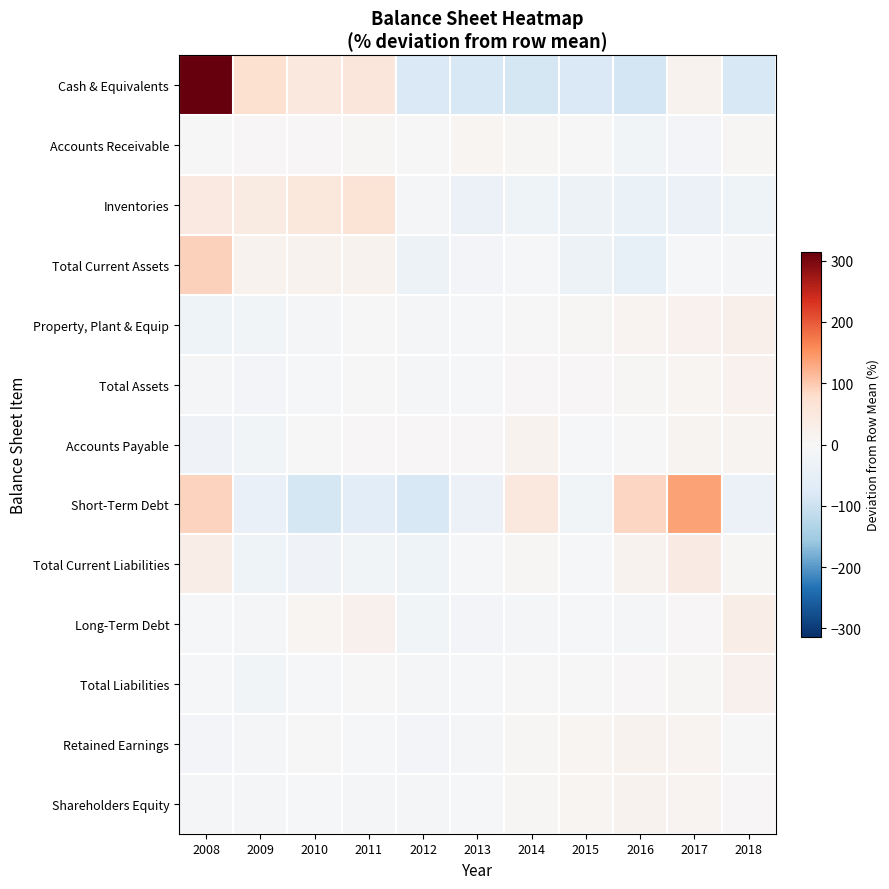

Reading right to left, extract all data points from this chart.

Cash & Equivalents: 2018=-84.7	2017=15.6	2016=-89.8	2015=-82.9	2014=-86.0	2013=-84.5	2012=-82.0	2011=55.7	2010=47.2	2009=77.3	2008=314.2
Accounts Receivable: 2018=5.4	2017=-13.4	2016=-18.6	2015=0.4	2014=6.8	2013=7.7	2012=-1.4	2011=7.2	2010=3.1	2009=2.5	2008=0.2
Inventories: 2018=-25.9	2017=-36.4	2016=-37.2	2015=-29.8	2014=-26.1	2013=-32.7	2012=-10.6	2011=64.0	2010=49.3	2009=40.1	2008=45.4
Total Current Assets: 2018=-12.2	2017=-2.6	2016=-44.5	2015=-30.7	2014=-6.8	2013=-13.5	2012=-30.2	2011=17.1	2010=15.5	2009=15.7	2008=92.1
Property, Plant & Equip: 2018=26.4	2017=19.3	2016=13.1	2015=7.2	2014=0.8	2013=-6.9	2012=-7.5	2011=-1.9	2010=-7.8	2009=-17.1	2008=-25.6
Total Assets: 2018=17.4	2017=8.9	2016=6.3	2015=4.0	2014=3.0	2013=-3.4	2012=-8.1	2011=-0.5	2010=-5.7	2009=-14.2	2008=-7.6
Accounts Payable: 2018=10.7	2017=10.1	2016=-1.7	2015=-4.0	2014=15.8	2013=3.1	2012=4.3	2011=4.0	2010=-0.2	2009=-17.7	2008=-24.5
Short-Term Debt: 2018=-34.3	2017=136.2	2016=88.1	2015=-18.6	2014=47.5	2013=-33.4	2012=-85.6	2011=-60.1	2010=-86.6	2009=-43.6	2008=90.4
Total Current Liabilities: 2018=5.6	2017=38.4	2016=15.7	2015=-3.5	2014=7.3	2013=-4.4	2012=-26.7	2011=-14.9	2010=-22.6	2009=-25.9	2008=31.1
Long-Term Debt: 2018=29.7	2017=3.2	2016=-9.8	2015=-3.5	2014=-9.3	2013=-12.9	2012=-18.2	2011=21.4	2010=9.7	2009=-7.5	2008=-2.9
Total Liabilities: 2018=22.1	2017=7.3	2016=2.9	2015=2.1	2014=1.8	2013=-3.1	2012=-8.0	2011=2.4	2010=-5.7	2009=-15.7	2008=-6.1
Retained Earnings: 2018=-2.3	2017=12.7	2016=17.1	2015=9.7	2014=5.2	2013=-7.4	2012=-12.3	2011=-3.9	2010=2.2	2009=-8.0	2008=-13.1
Shareholders Equity: 2018=3.7	2017=13.6	2016=16.2	2015=9.7	2014=6.4	2013=-4.2	2012=-8.3	2011=-9.2	2010=-5.8	2009=-9.8	2008=-12.3